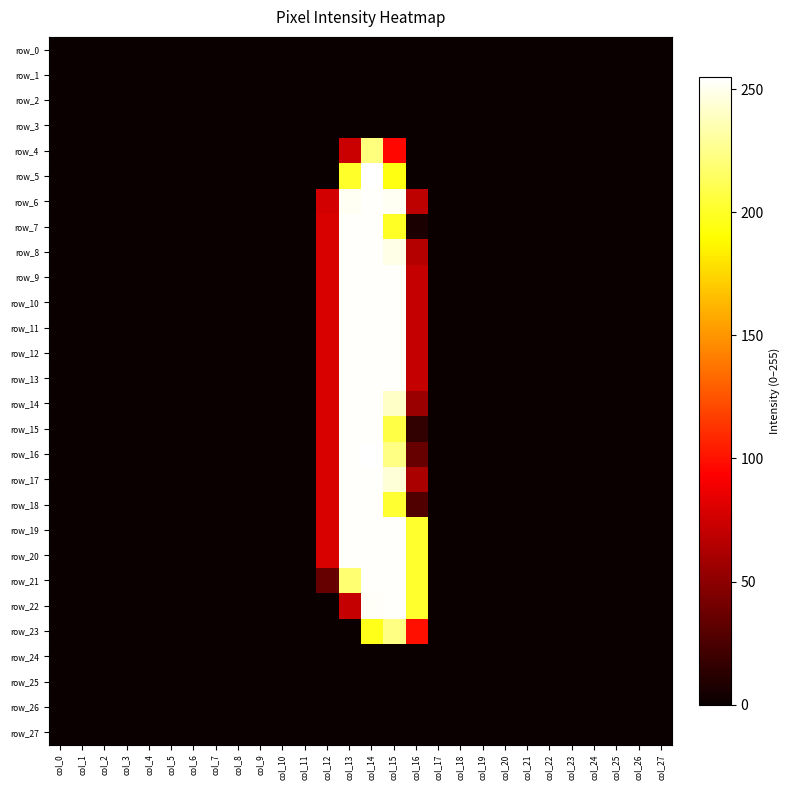

Which has a higher value, col_21 or col_23?

col_21